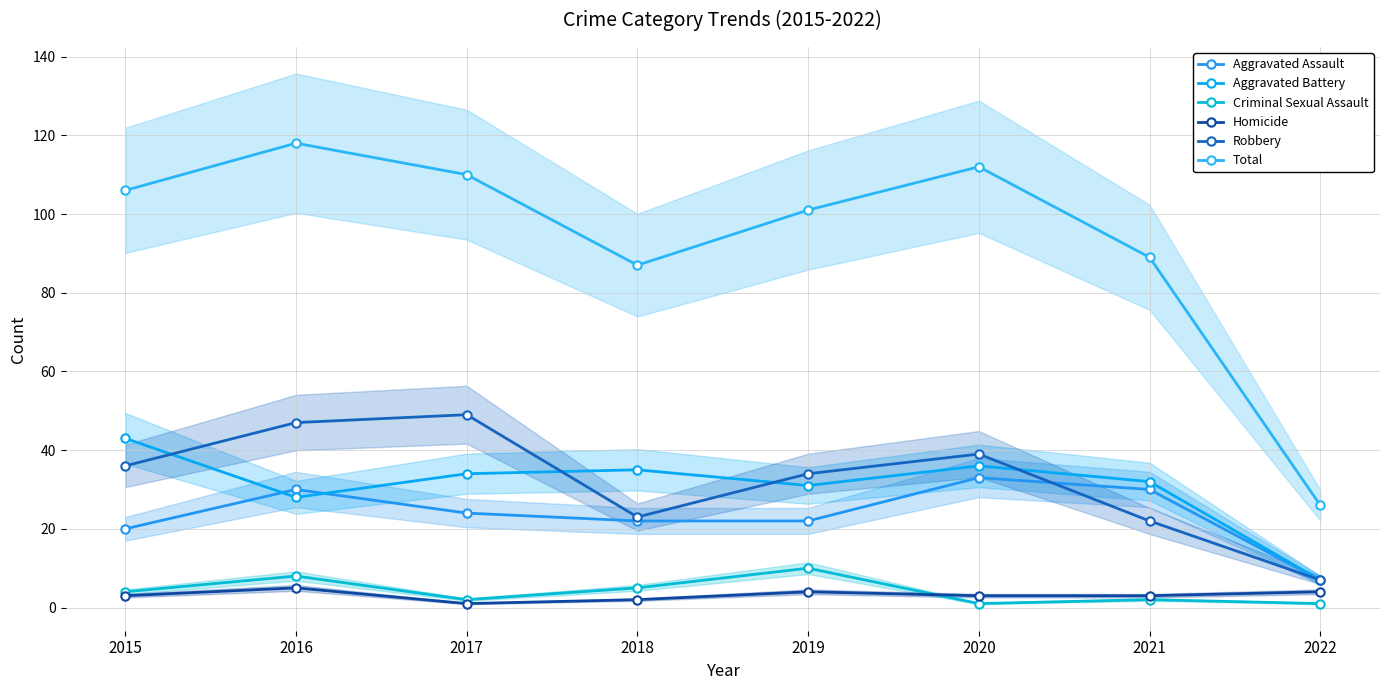

Reading left to right, extract all data points from this chart.

Aggravated Assault: 2015=20	2016=30	2017=24	2018=22	2019=22	2020=33	2021=30	2022=7
Aggravated Battery: 2015=43	2016=28	2017=34	2018=35	2019=31	2020=36	2021=32	2022=7
Criminal Sexual Assault: 2015=4	2016=8	2017=2	2018=5	2019=10	2020=1	2021=2	2022=1
Homicide: 2015=3	2016=5	2017=1	2018=2	2019=4	2020=3	2021=3	2022=4
Robbery: 2015=36	2016=47	2017=49	2018=23	2019=34	2020=39	2021=22	2022=7
Total: 2015=106	2016=118	2017=110	2018=87	2019=101	2020=112	2021=89	2022=26